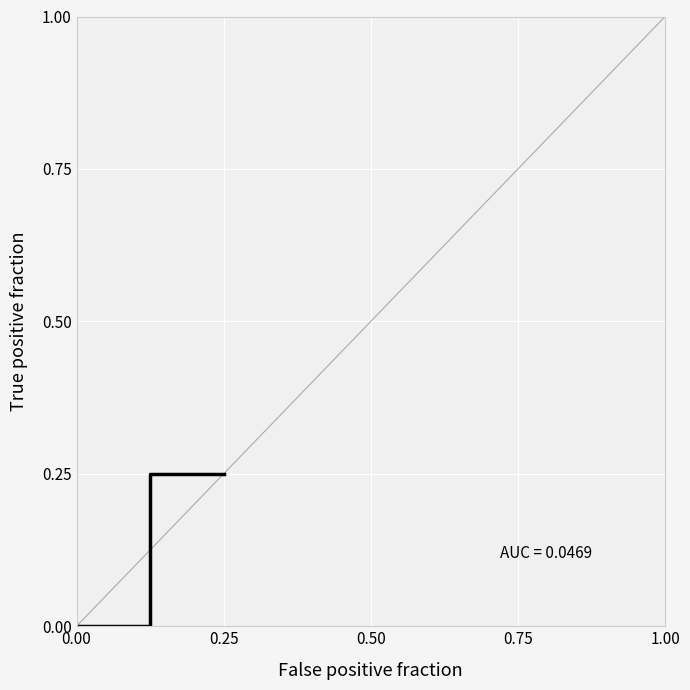

How many values are between 0 and 1?

3